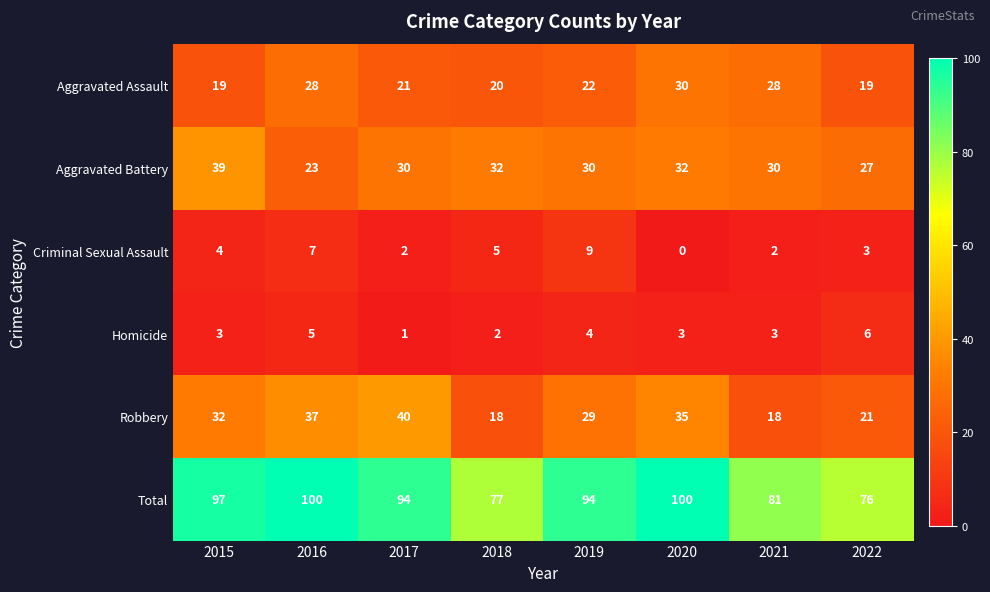

At 2015, list the series in order from smallest to largest.

Homicide, Criminal Sexual Assault, Aggravated Assault, Robbery, Aggravated Battery, Total